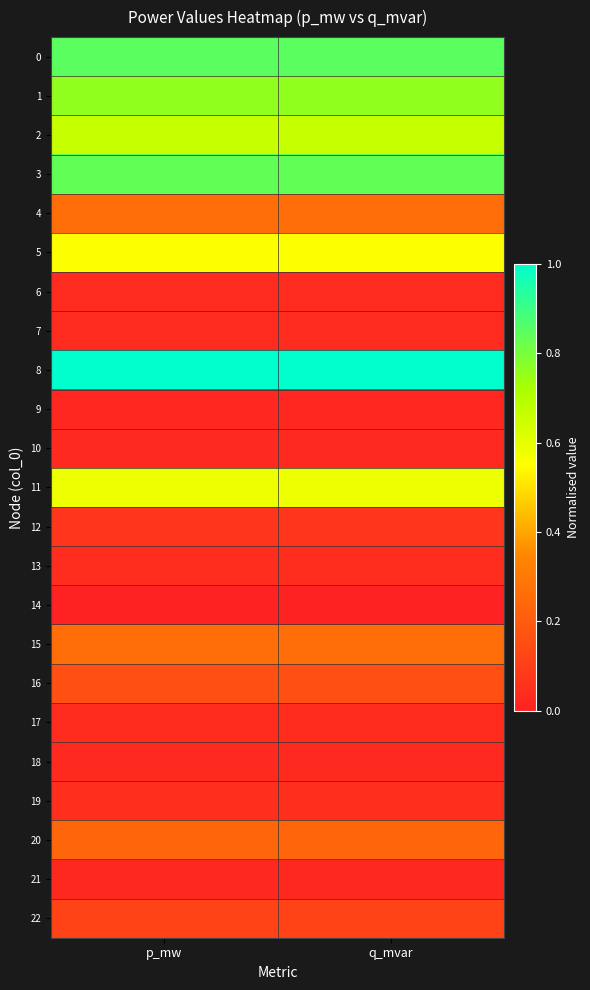

How many categories are shown in the chart?

2